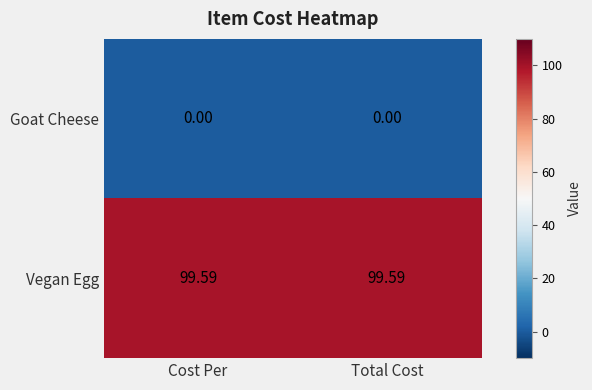

List the series in order of their peak value, lowest first.

Goat Cheese, Vegan Egg